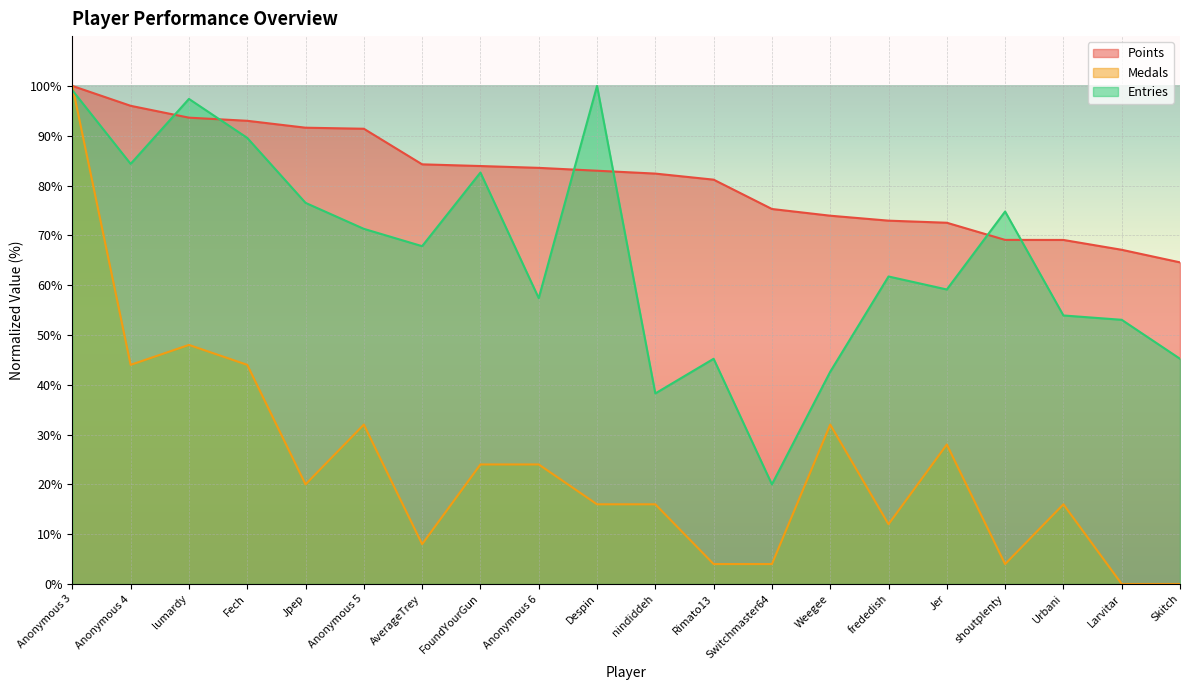

How many data points in Entries are above 67?

10